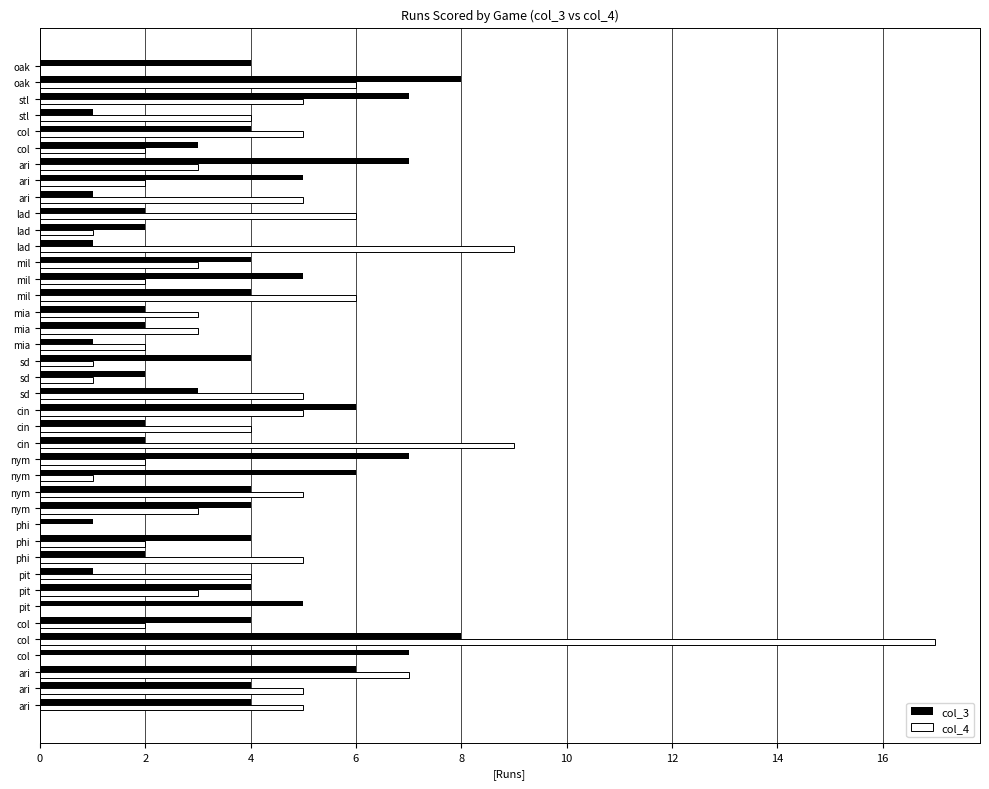

Count the number of data series in this chart.

2